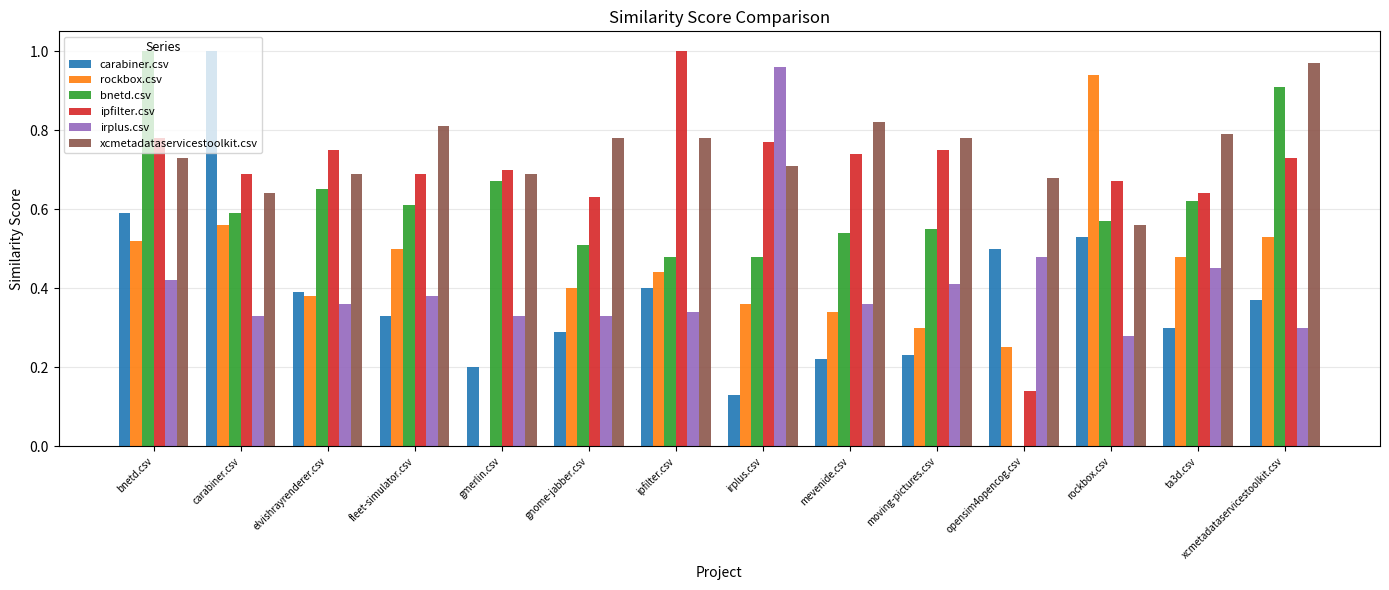

At which label does irplus.csv reach its peak?

irplus.csv